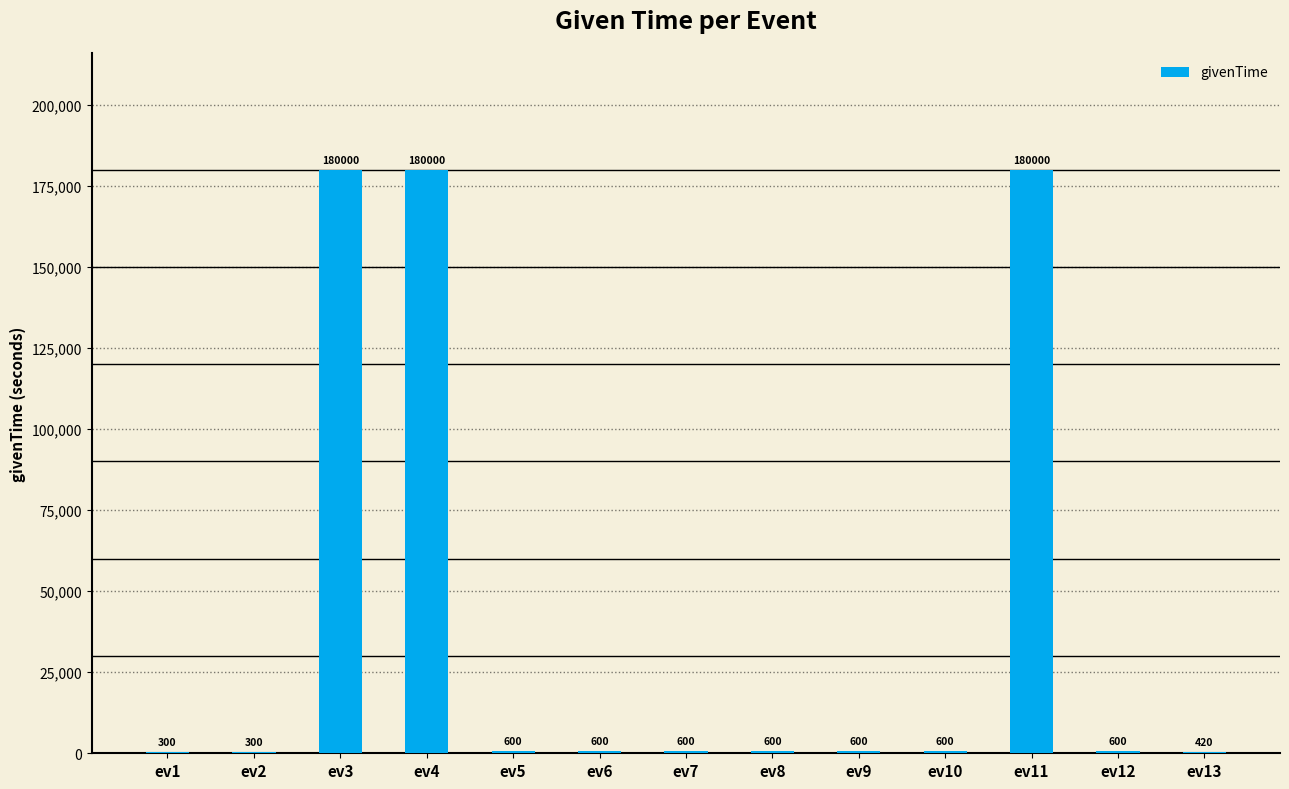

What is the maximum value shown in the chart?

180000